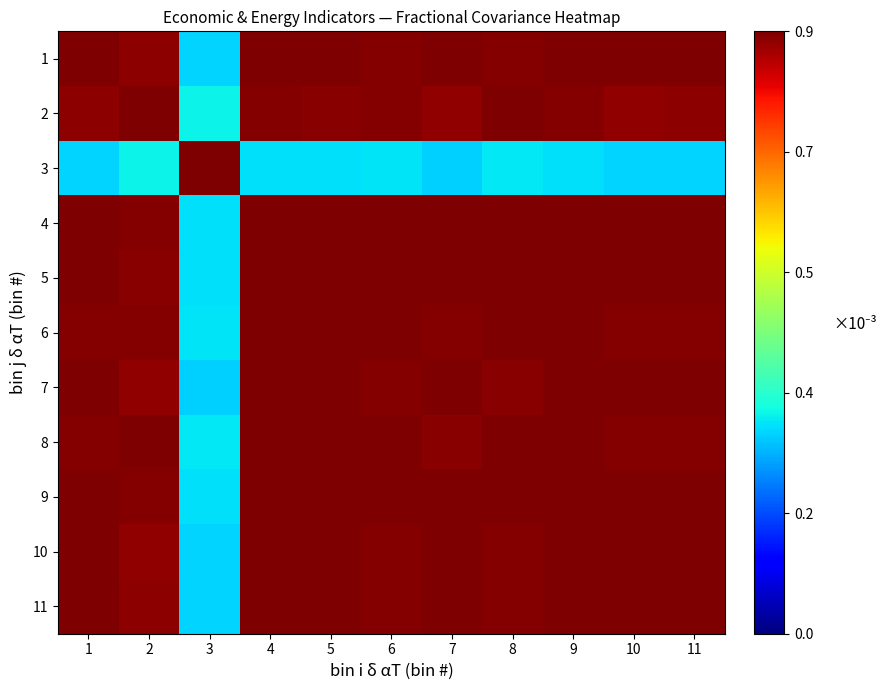

What is the spread (max minus min) of values at 7?

0.7